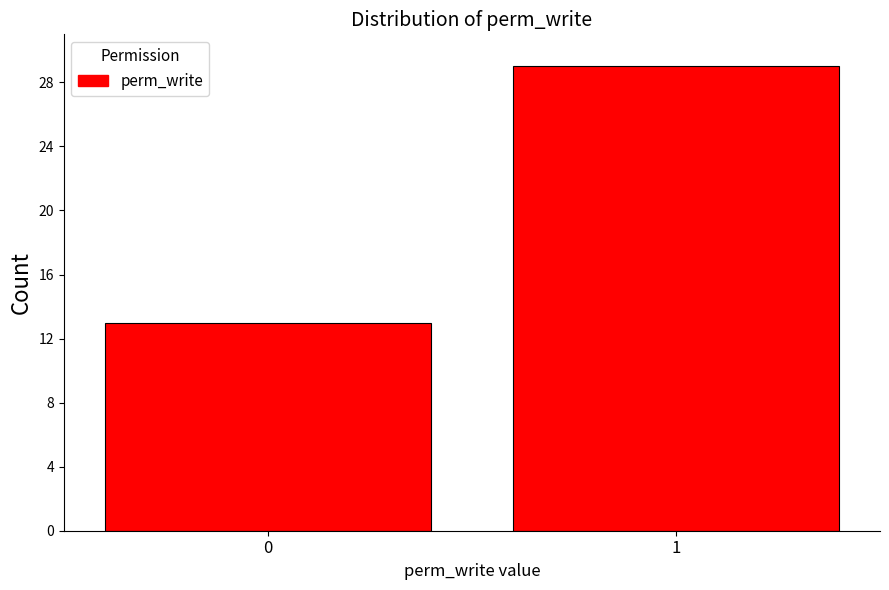

Reading right to left, list all the values displayed in this chart.

1=29	0=13